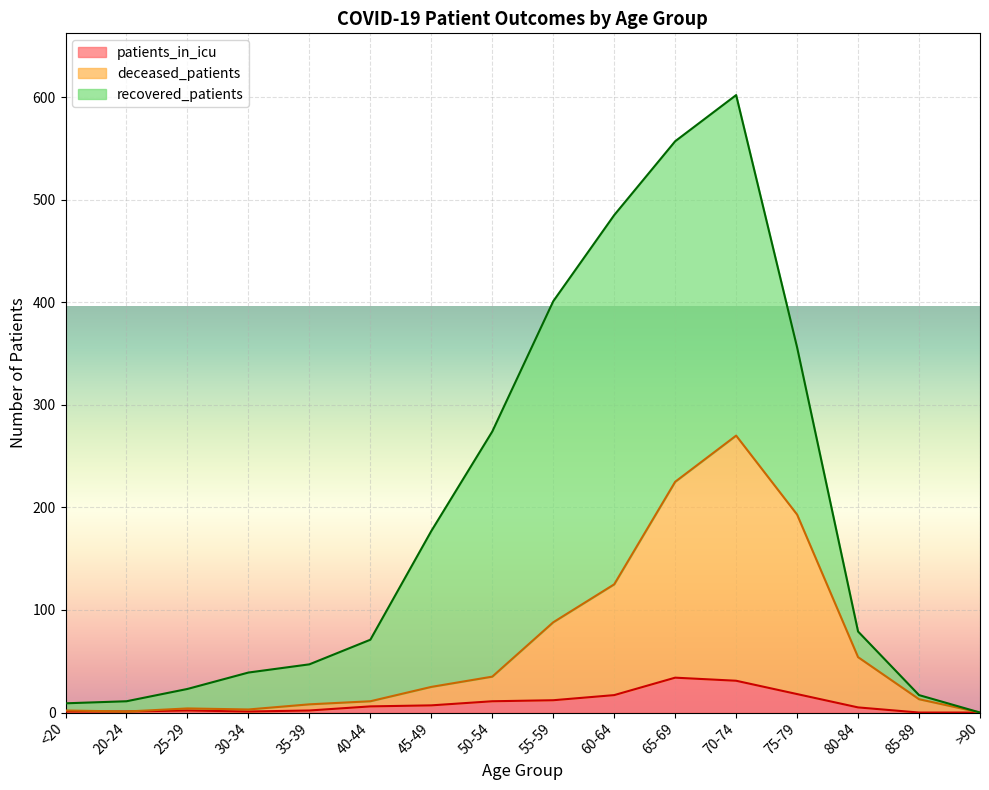

At which category is the sum across all series the highest?

70-74